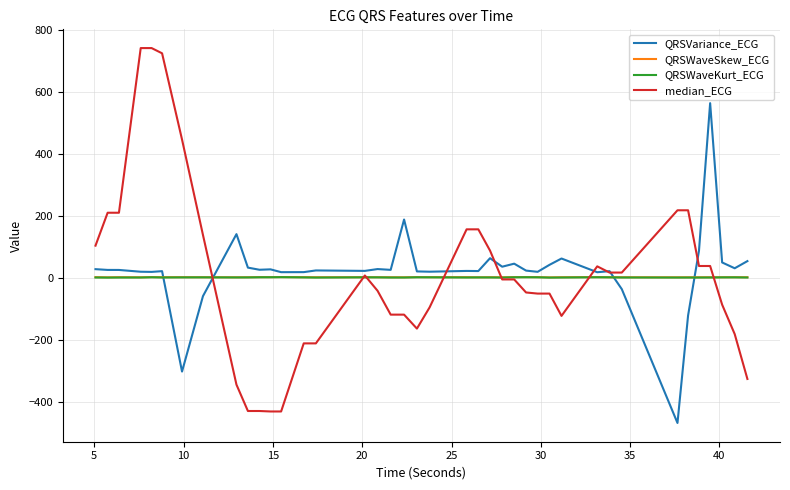

What is the smallest value displayed?

-469.2